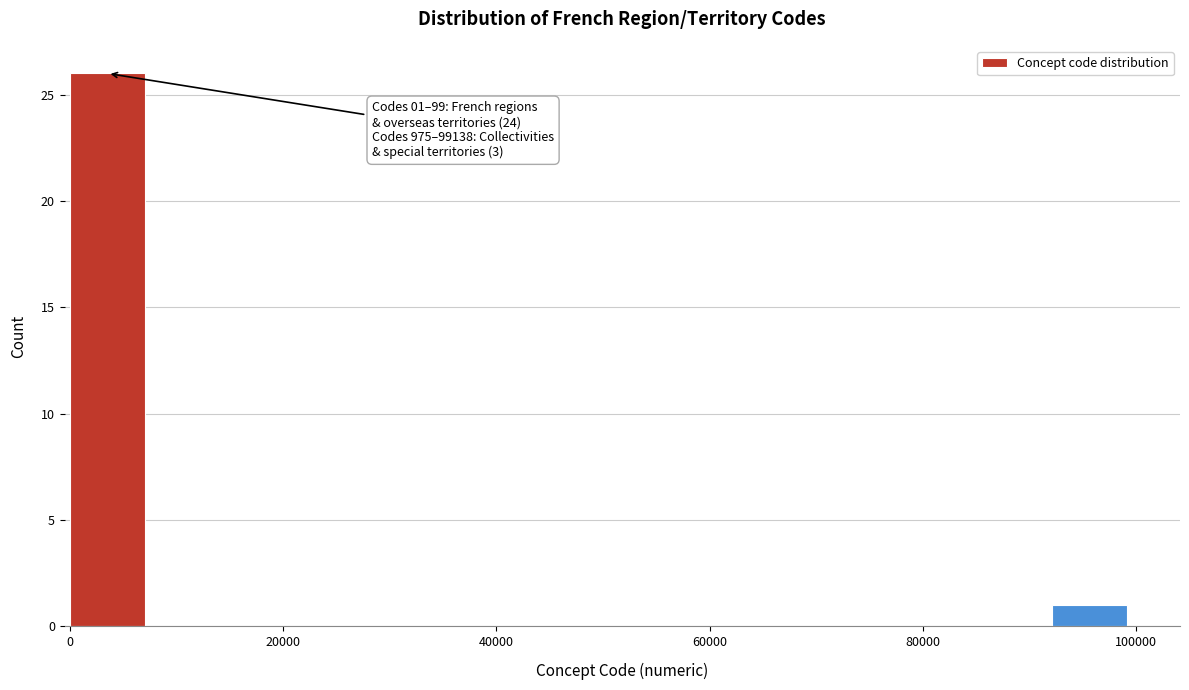

Read against the x-axis, roughly where is the centre of the tallest bar?

4000